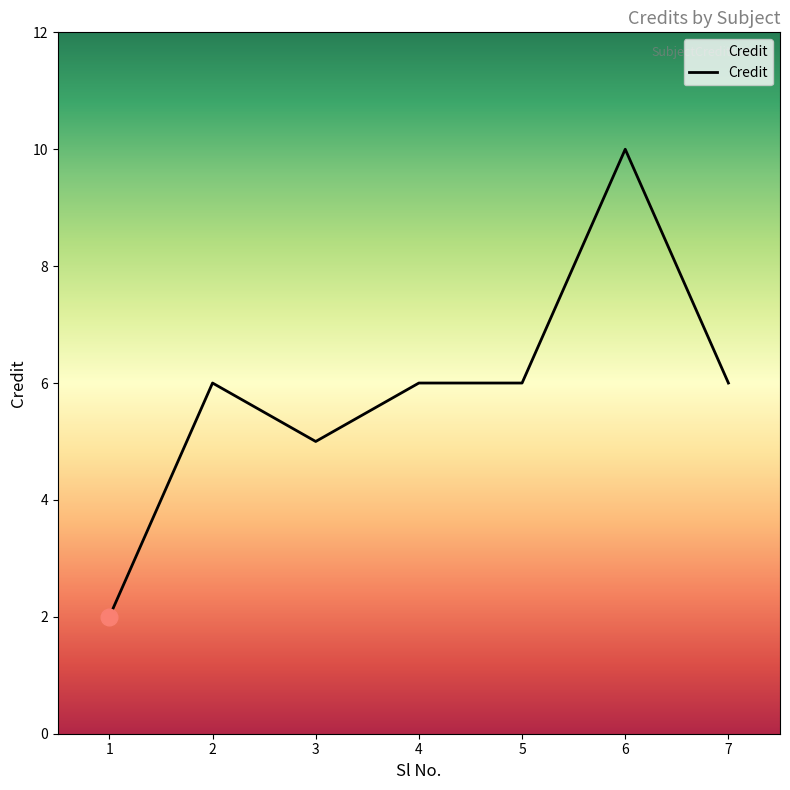

How many values are between 5 and 6?

5